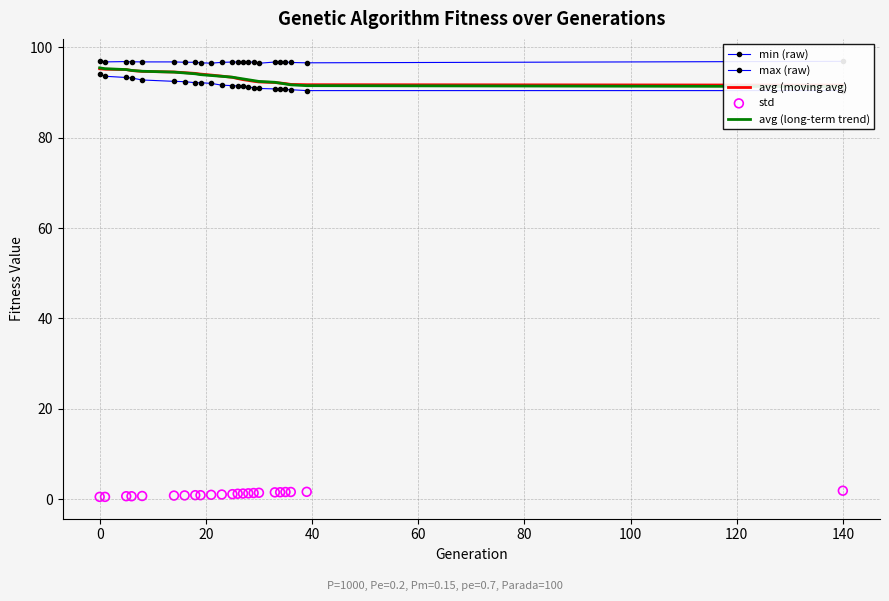

Which series contains the highest Y value?

max (raw)